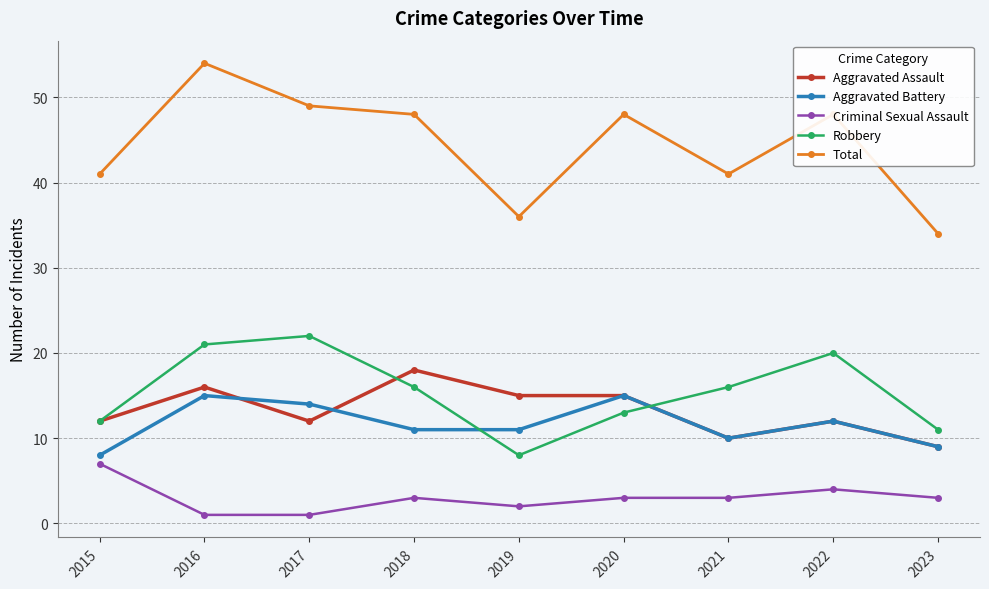

What value does the Total series have at 2021, to the nearest 10?

40